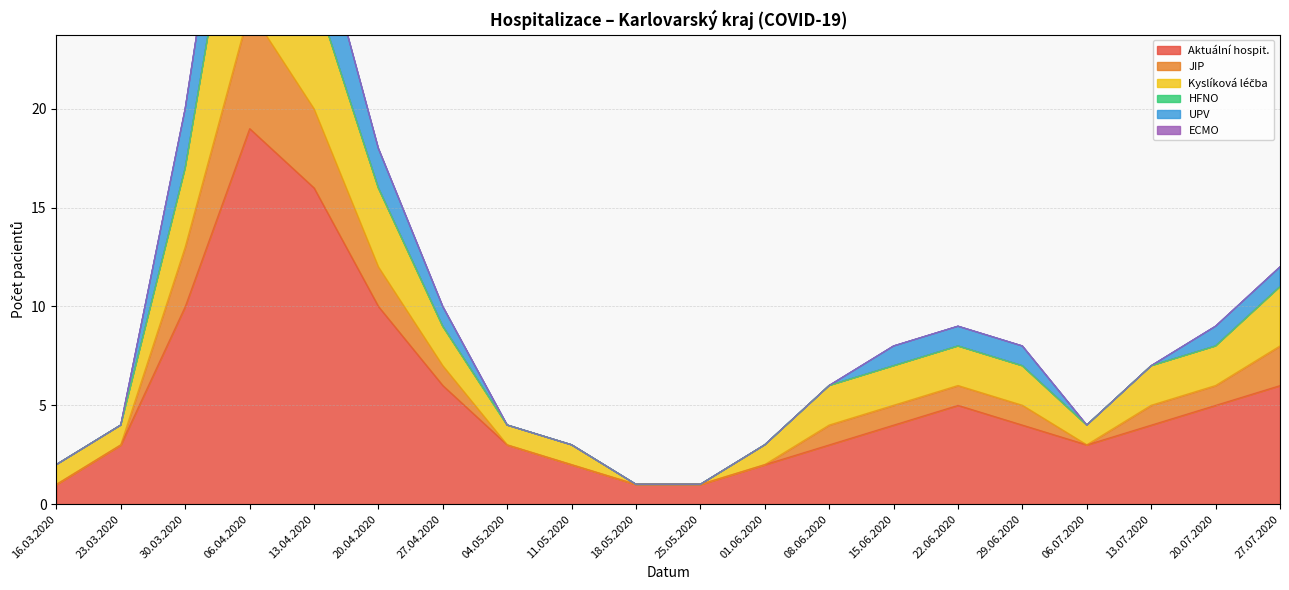

What is the label of the 8th point from the left?

04.05.2020